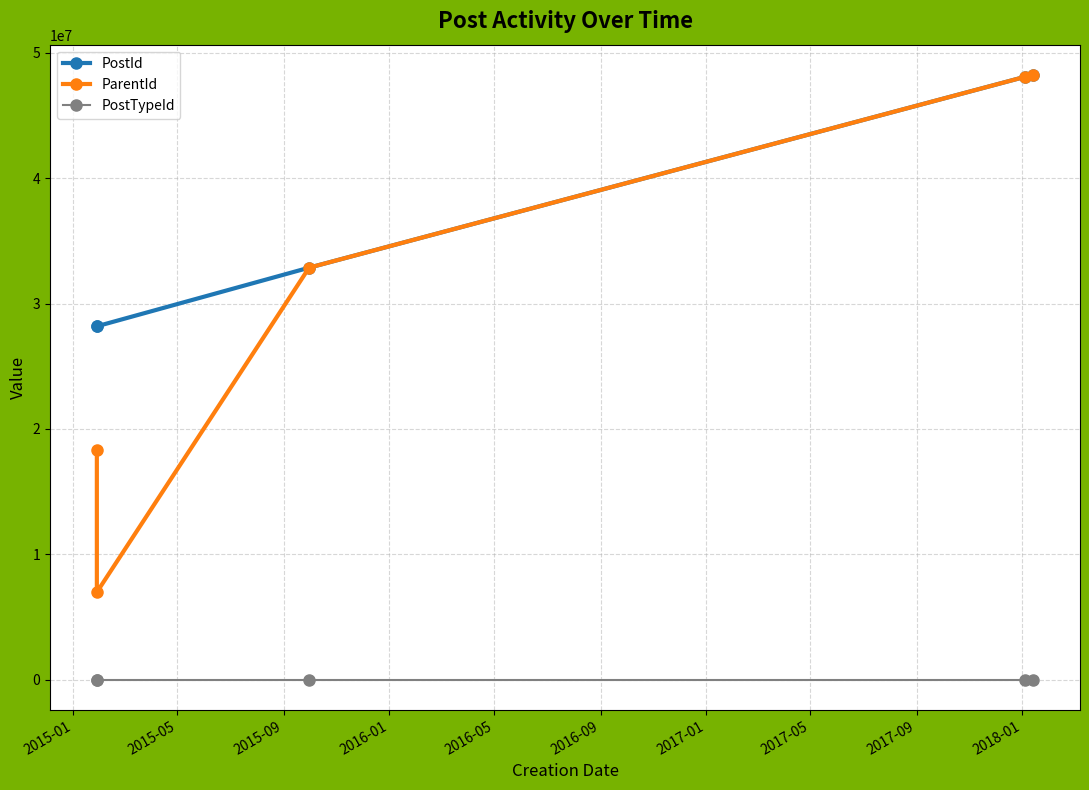

Which series has the largest total across all categories?

PostId